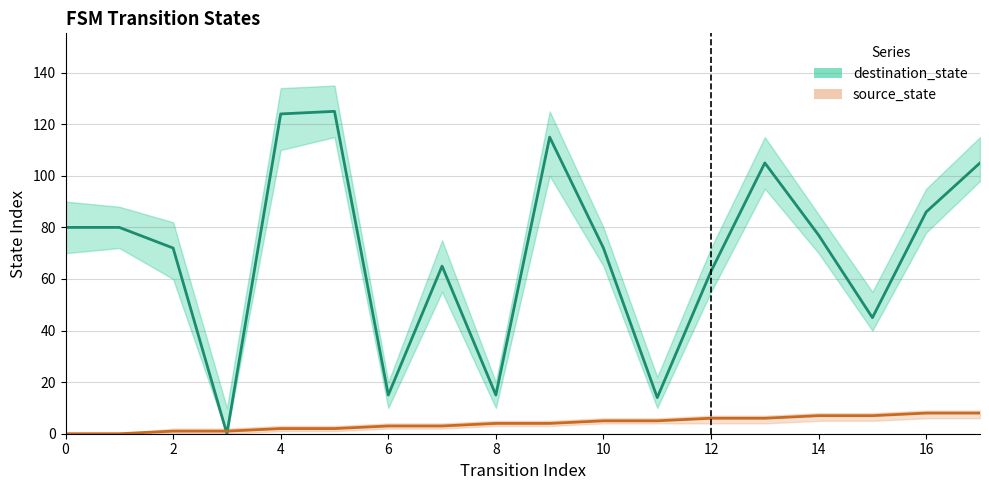

What is the value of the source_state point at the 16th from the left?

7